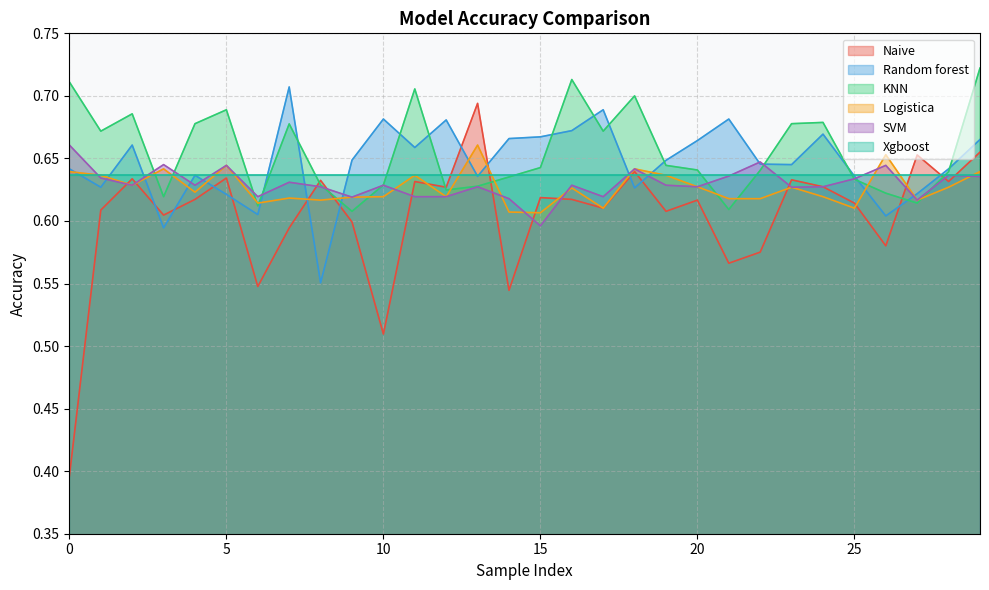

Which series has the largest range (max minus min)?

Naive